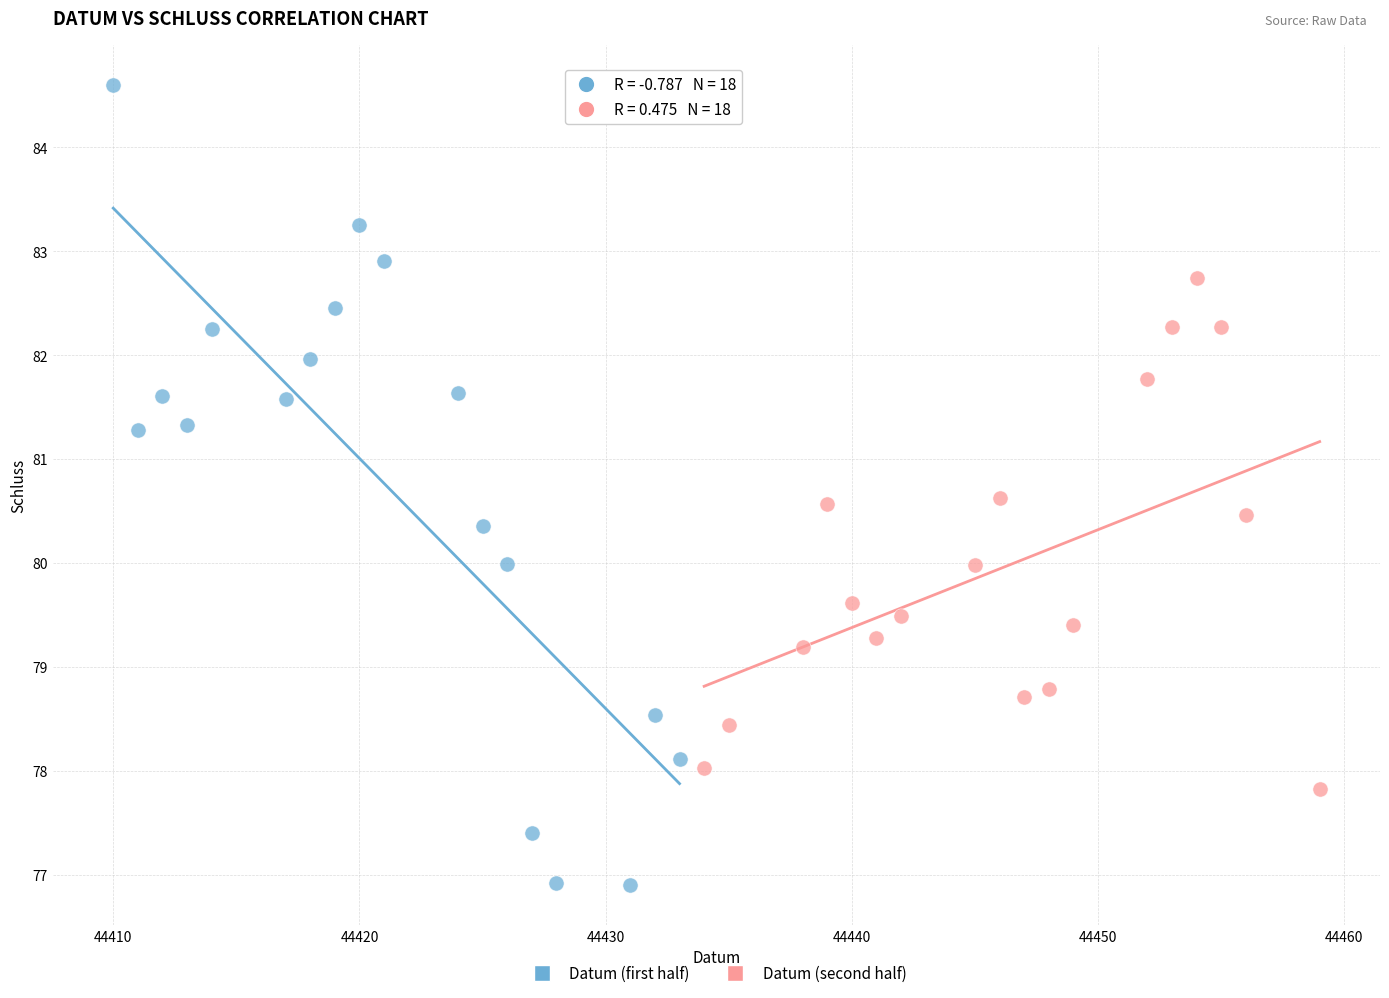

Which series contains the lowest Y value?

Datum (first half)